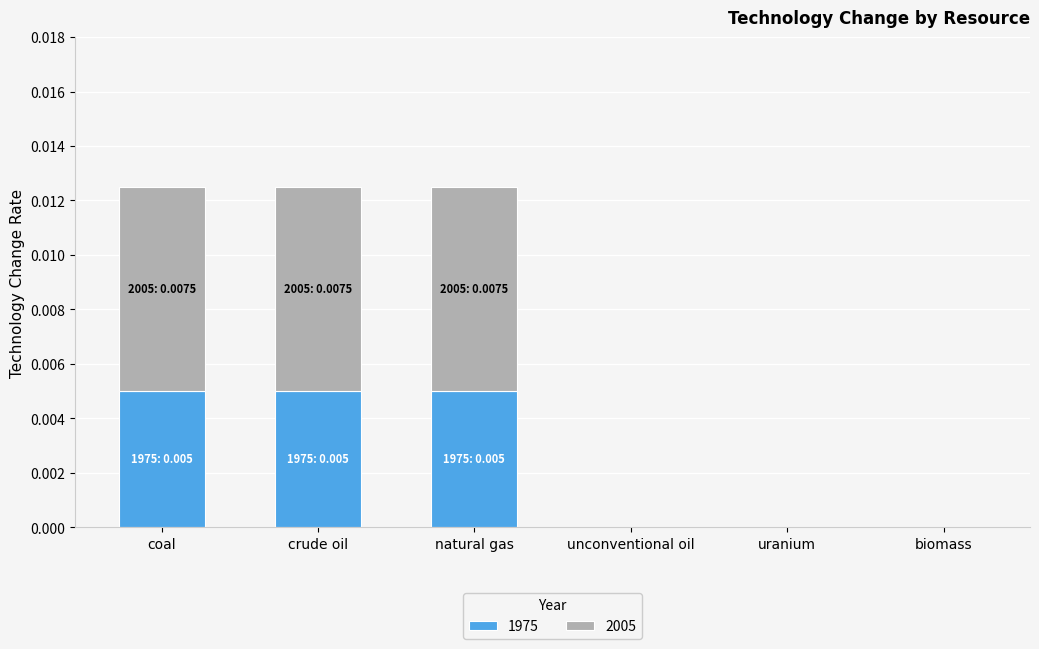

How many 1975 values are between 0 and 1?

6